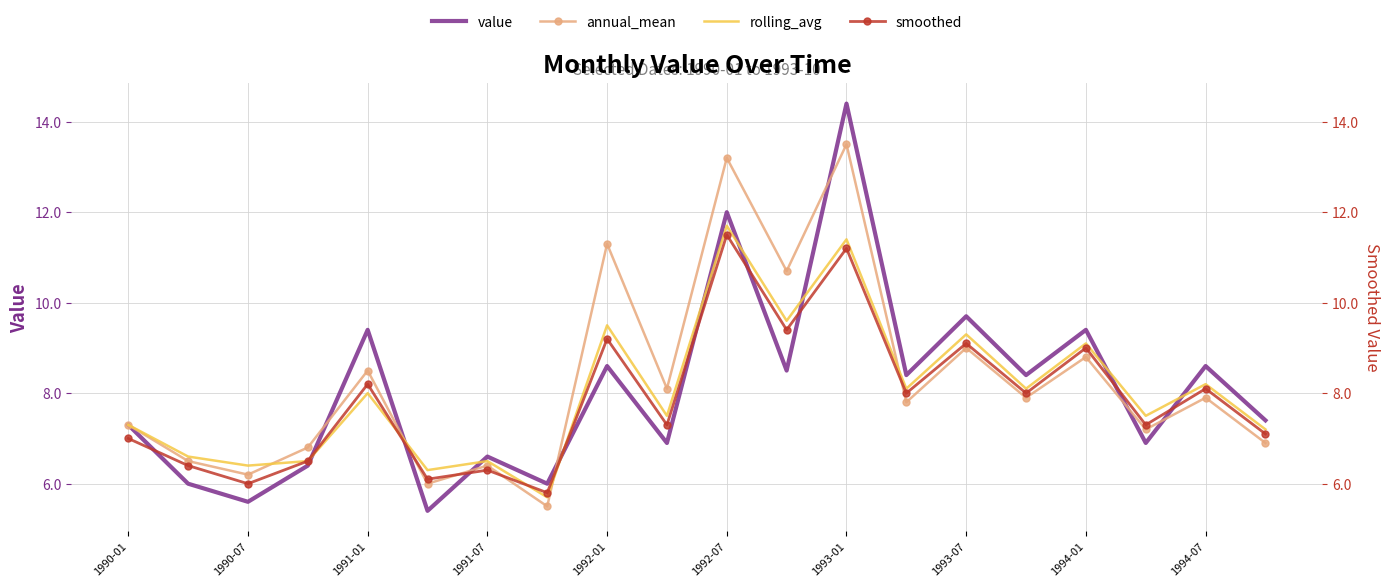

What is the average value of the value series?

8.1